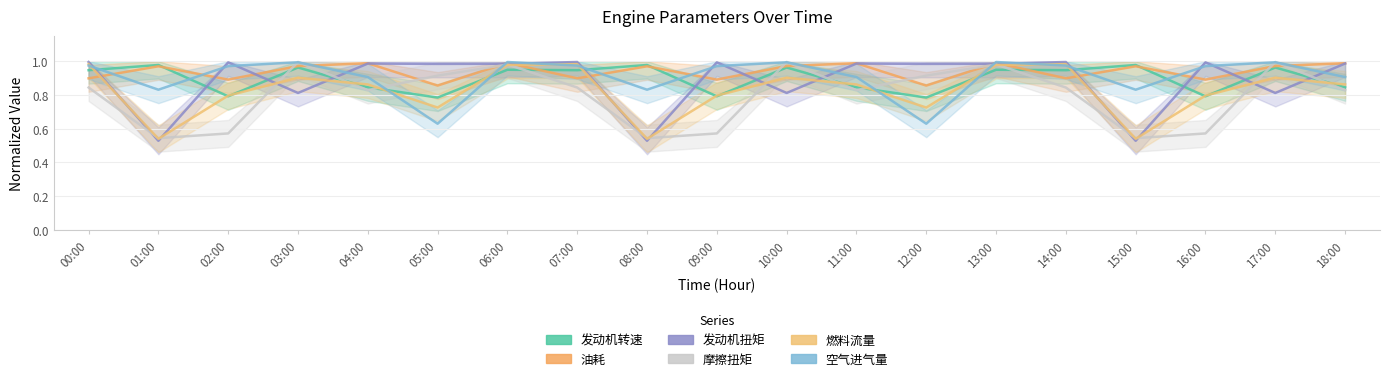

Which series ends up on top after the final intersection of 发动机转速 and 摩擦扭矩?

发动机转速